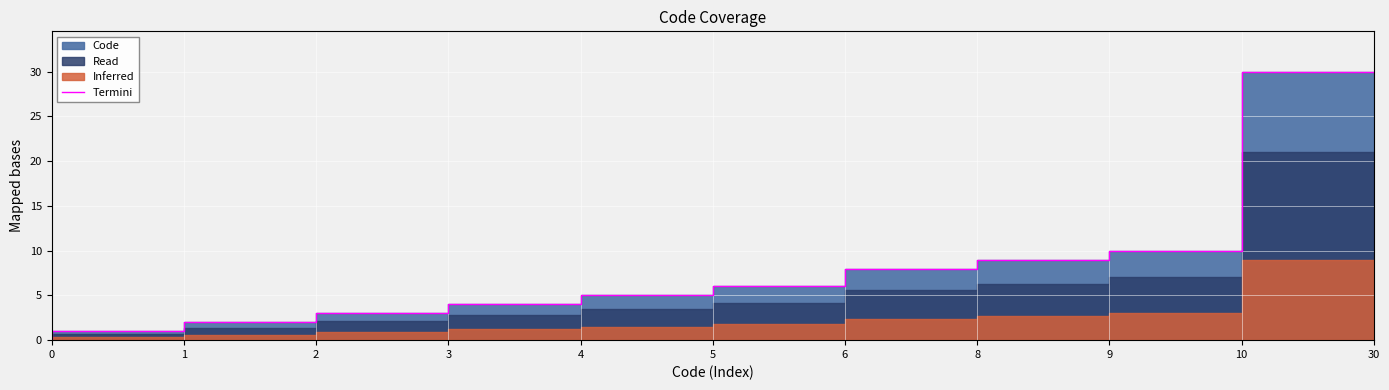

At which label does the data first exceed 5?

6